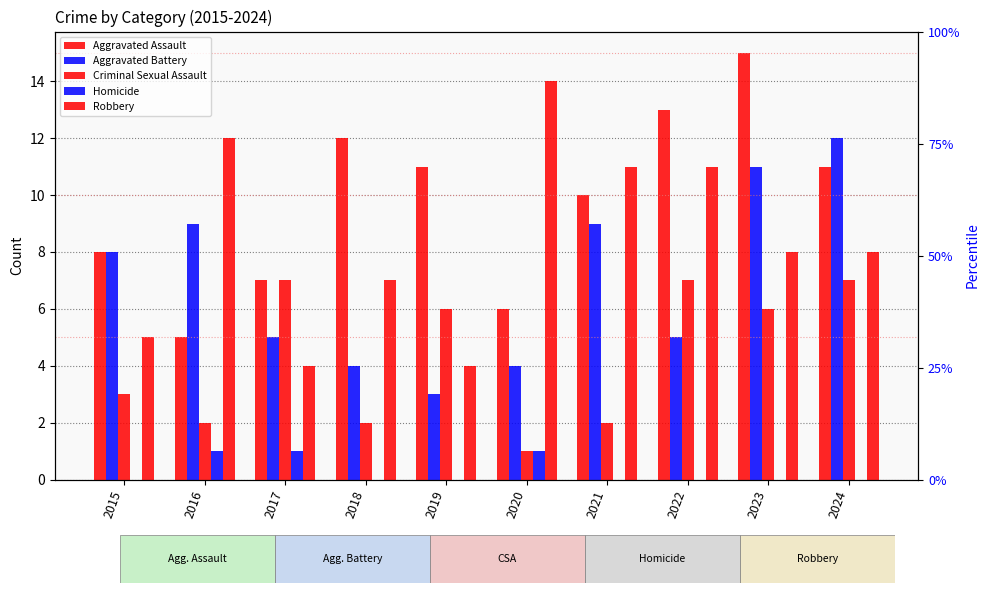

What is the maximum value shown in the chart?

15